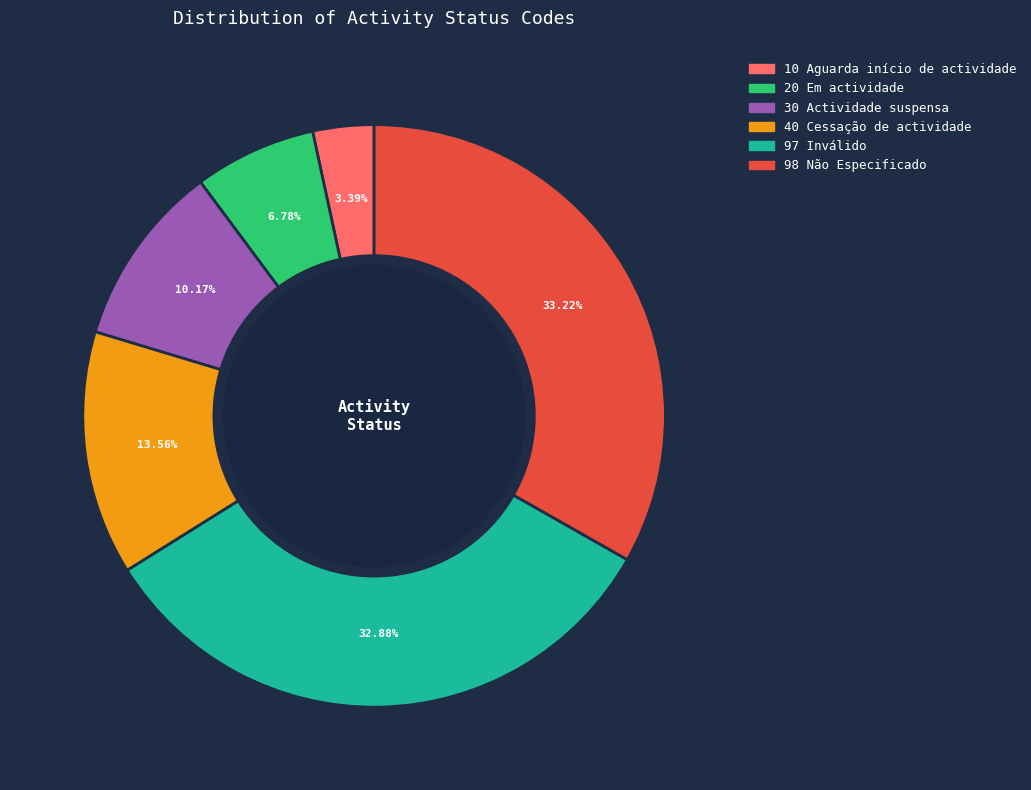

Is there any slice that represents more than half of the pie?

No